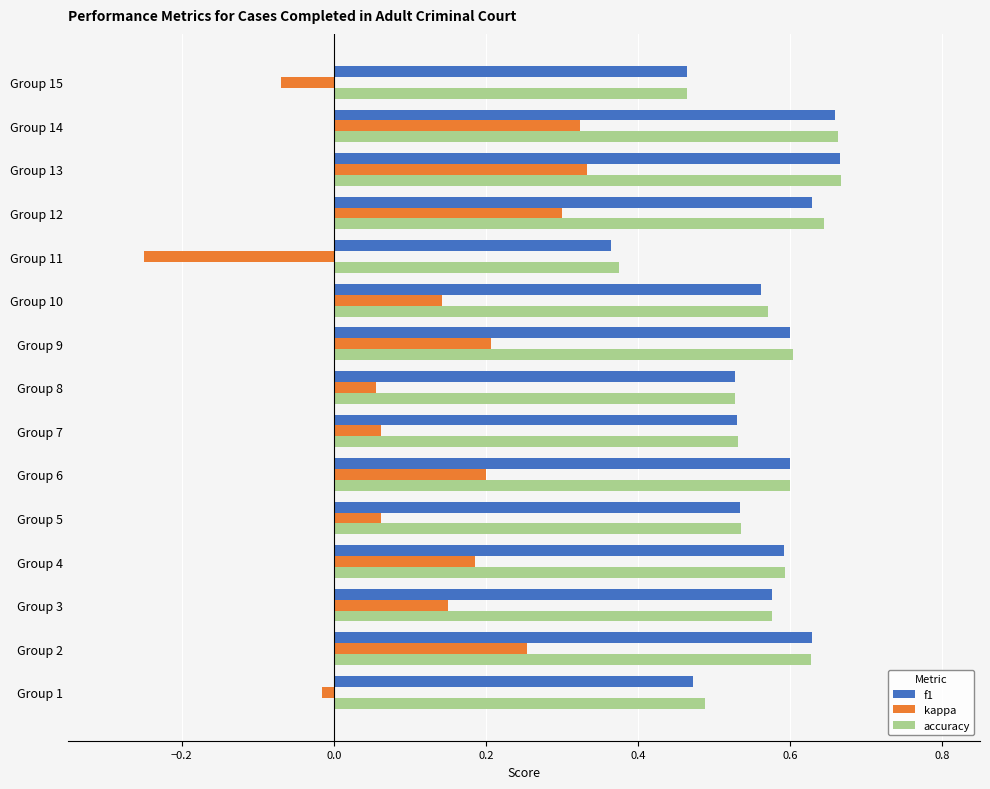

What are all the series names shown in the legend?

f1, kappa, accuracy